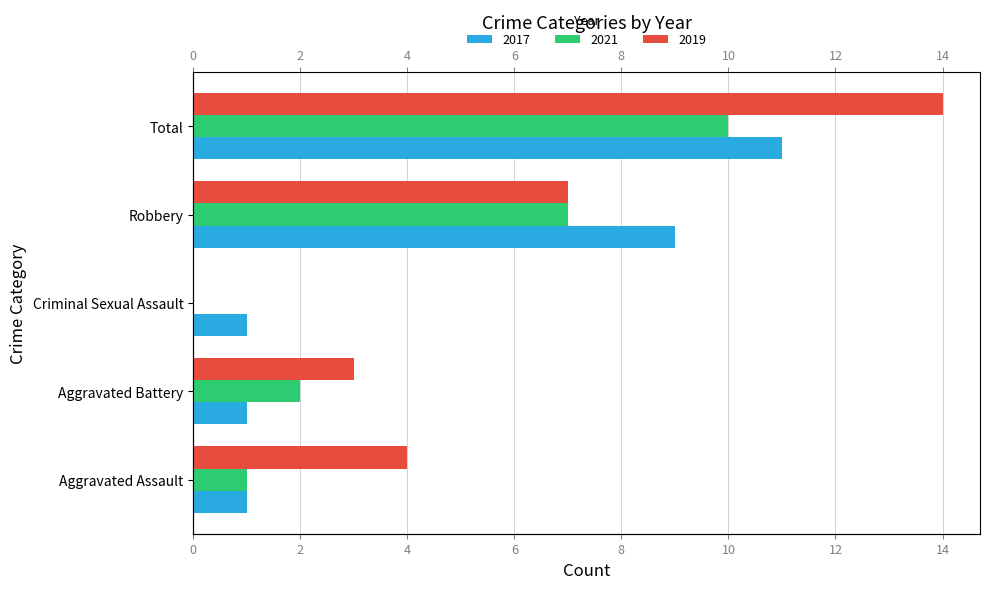

What is the average value of the 2019 series?

6